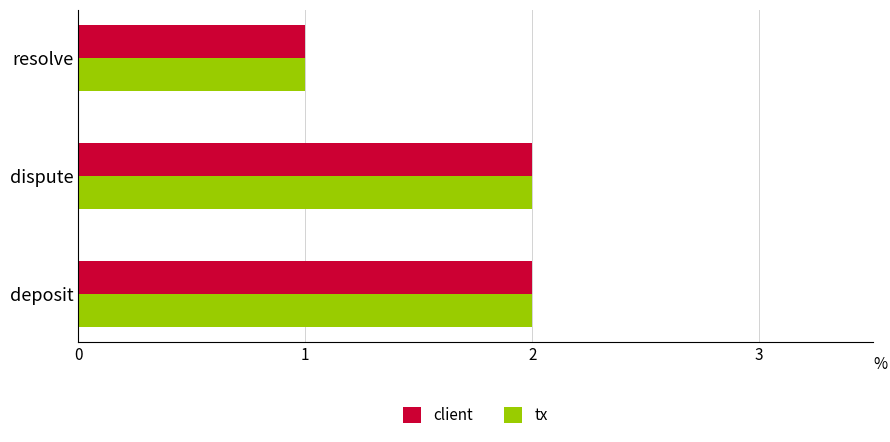

The tx series shows 1 at dispute. True or false?

False